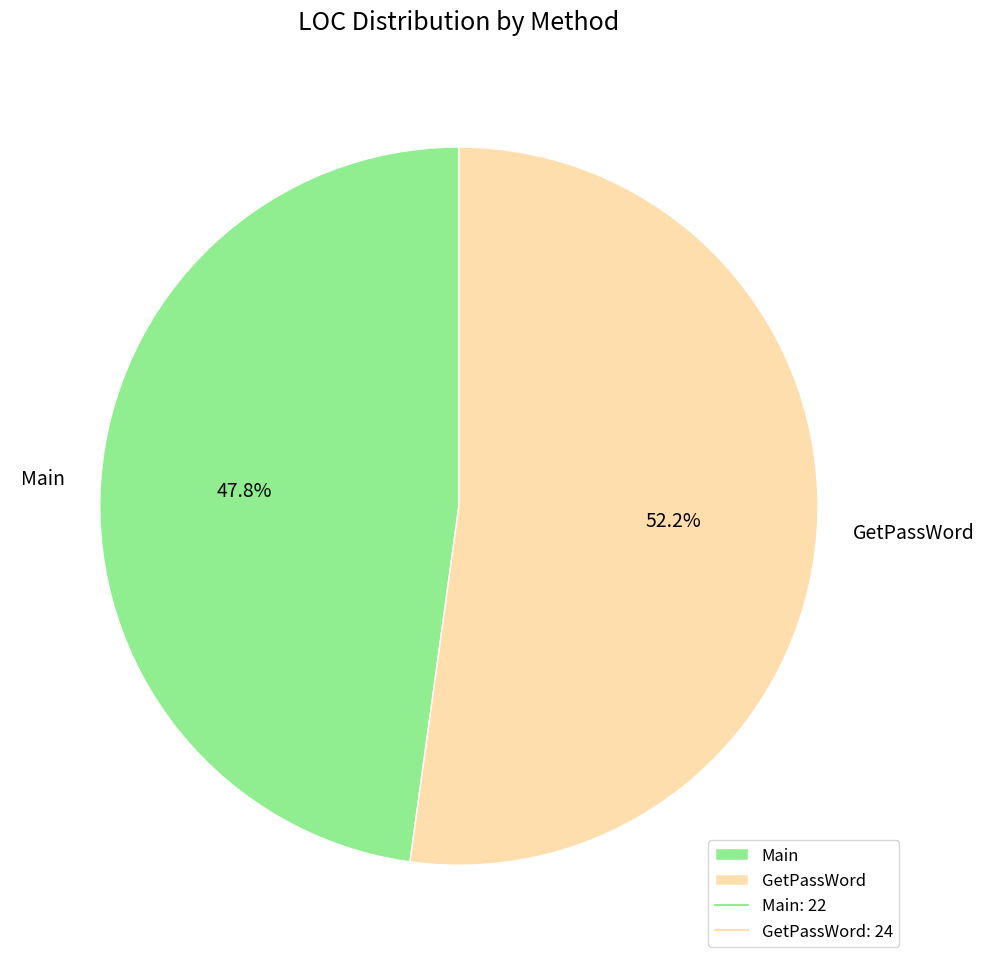

To the nearest percent, what is the difference between the Main and GetPassWord slice percentages?

4%